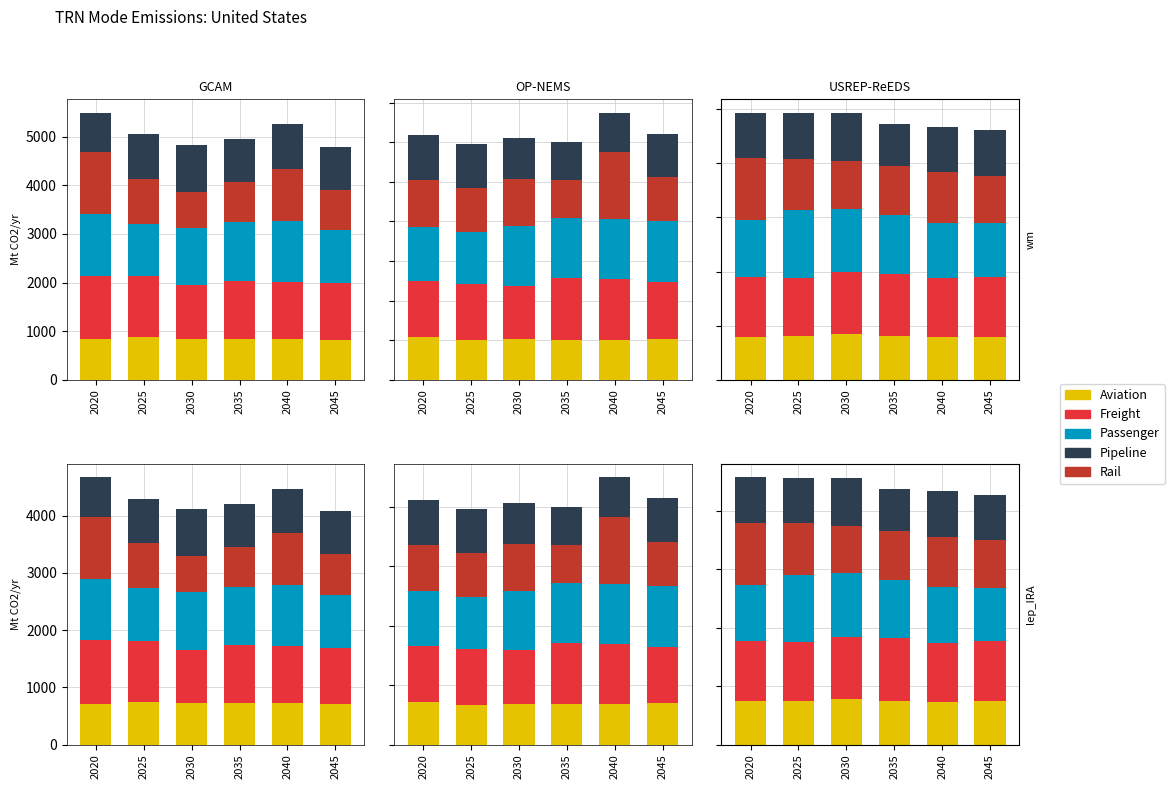

At which label is Aviation closest to 753?

2035